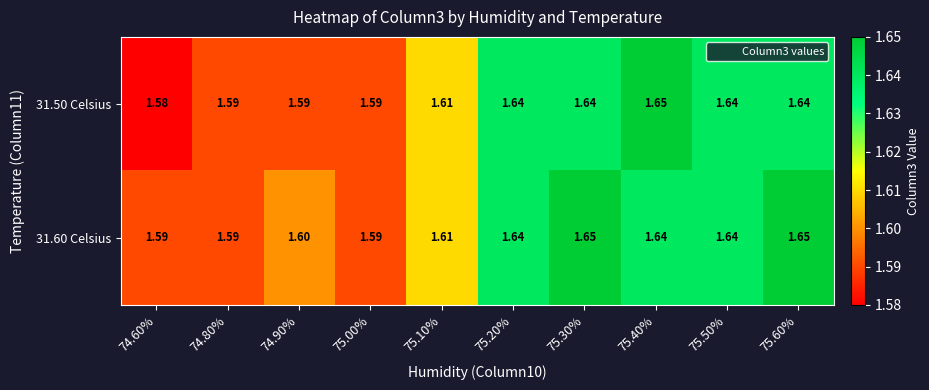

Between 75.00% and 75.40%, which series saw the biggest shift?

31.50 Celsius